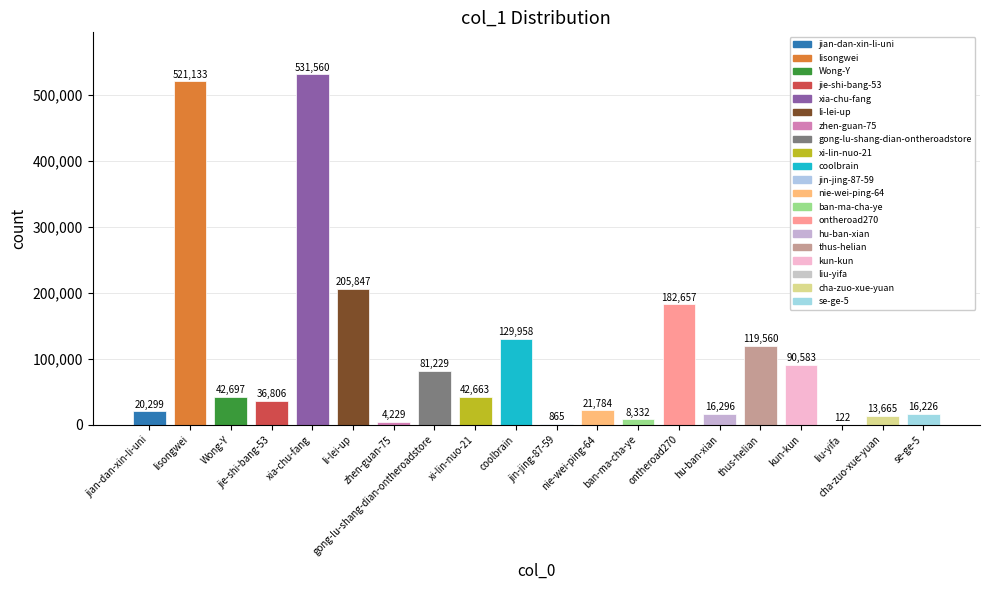

Reading left to right, transcribe all the data shown in this chart.

jian-dan-xin-li-uni=20299	lisongwei=521133	Wong-Y=42697	jie-shi-bang-53=36806	xia-chu-fang=531560	li-lei-up=205847	zhen-guan-75=4229	gong-lu-shang-dian-ontheroadstore=81229	xi-lin-nuo-21=42663	coolbrain=129958	jin-jing-87-59=865	nie-wei-ping-64=21784	ban-ma-cha-ye=8332	ontheroad270=182657	hu-ban-xian=16296	thus-helian=119560	kun-kun=90583	liu-yifa=122	cha-zuo-xue-yuan=13665	se-ge-5=16226